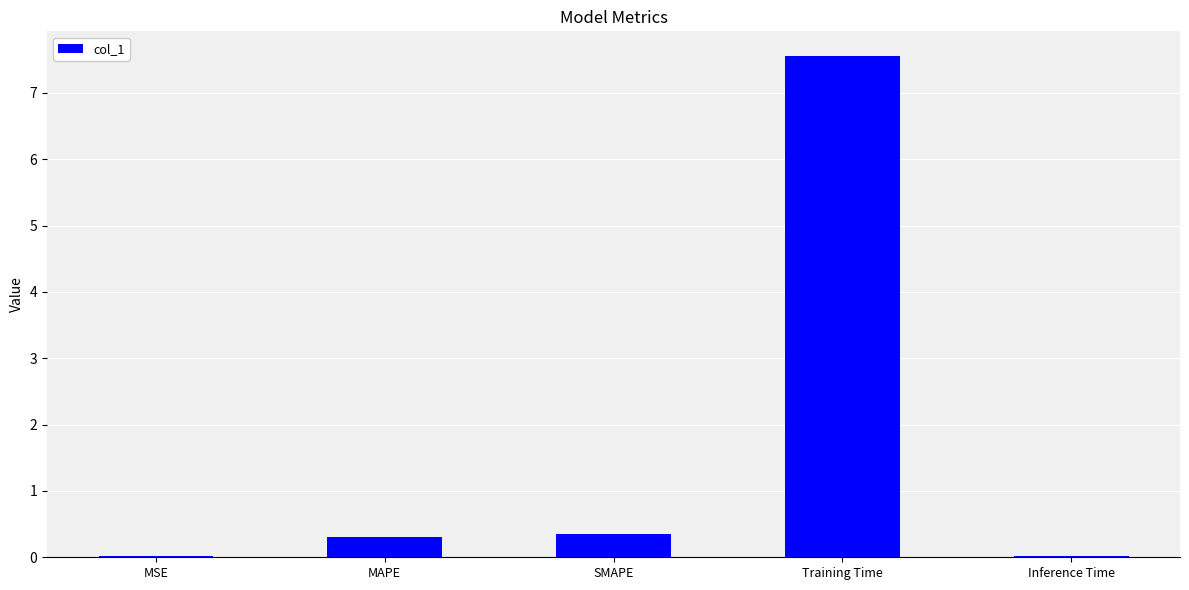

What is the approximate value at Training Time?

7.5